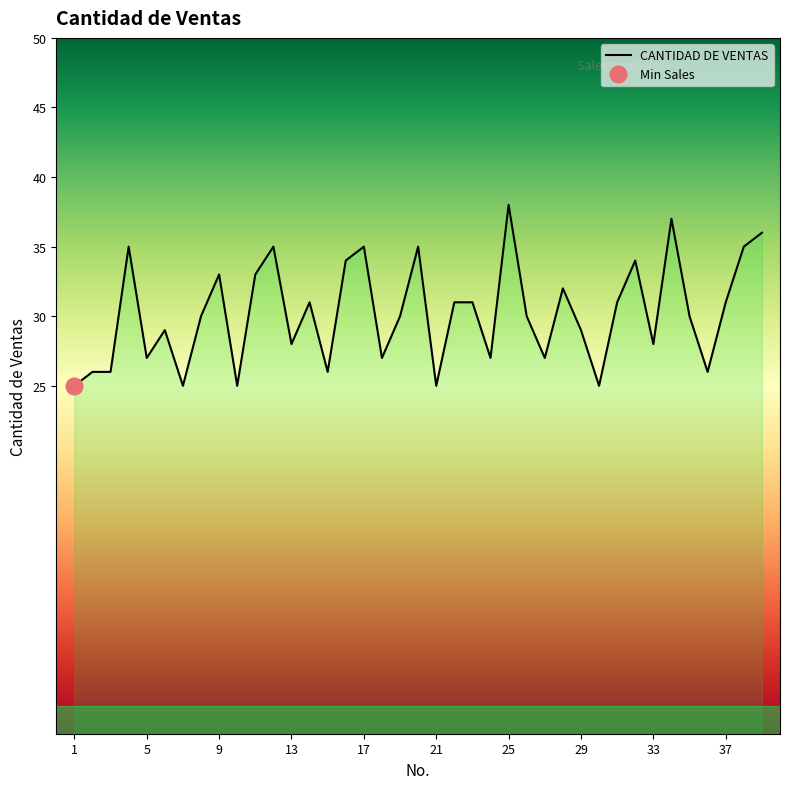

Which has a higher value, 31 or 21?

31